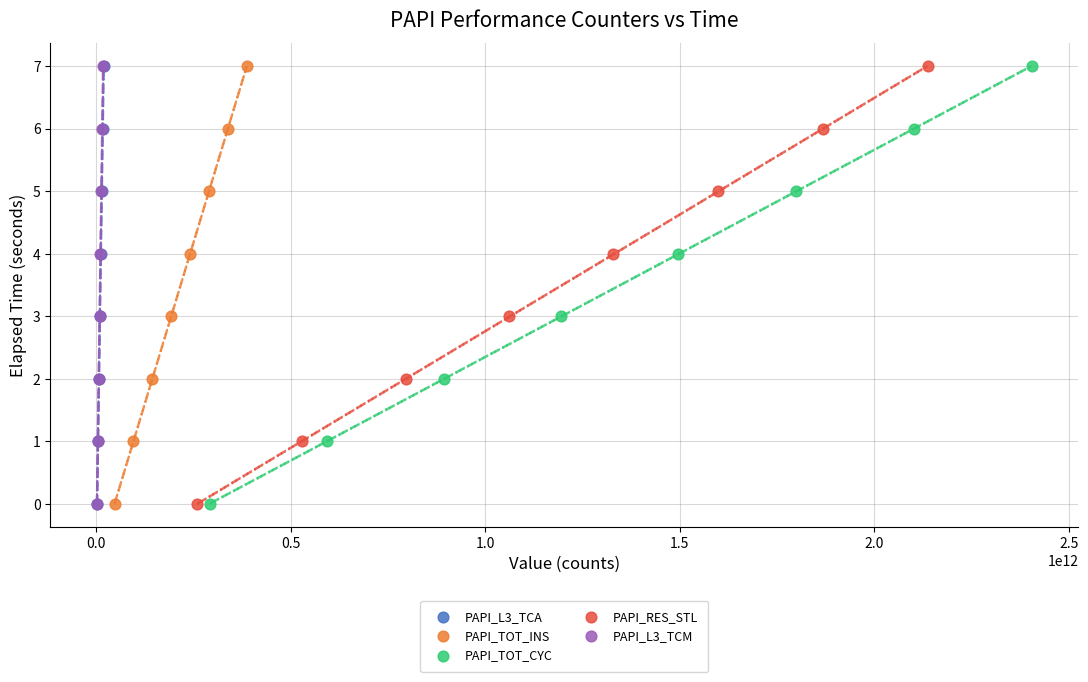

What are all the series names shown in the legend?

PAPI_L3_TCA, PAPI_TOT_INS, PAPI_TOT_CYC, PAPI_RES_STL, PAPI_L3_TCM